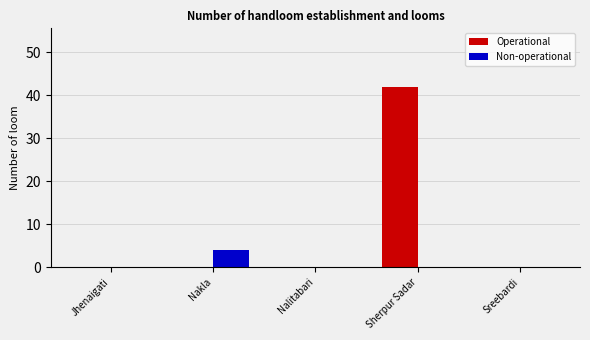

At which category is the sum across all series the highest?

Sherpur Sadar